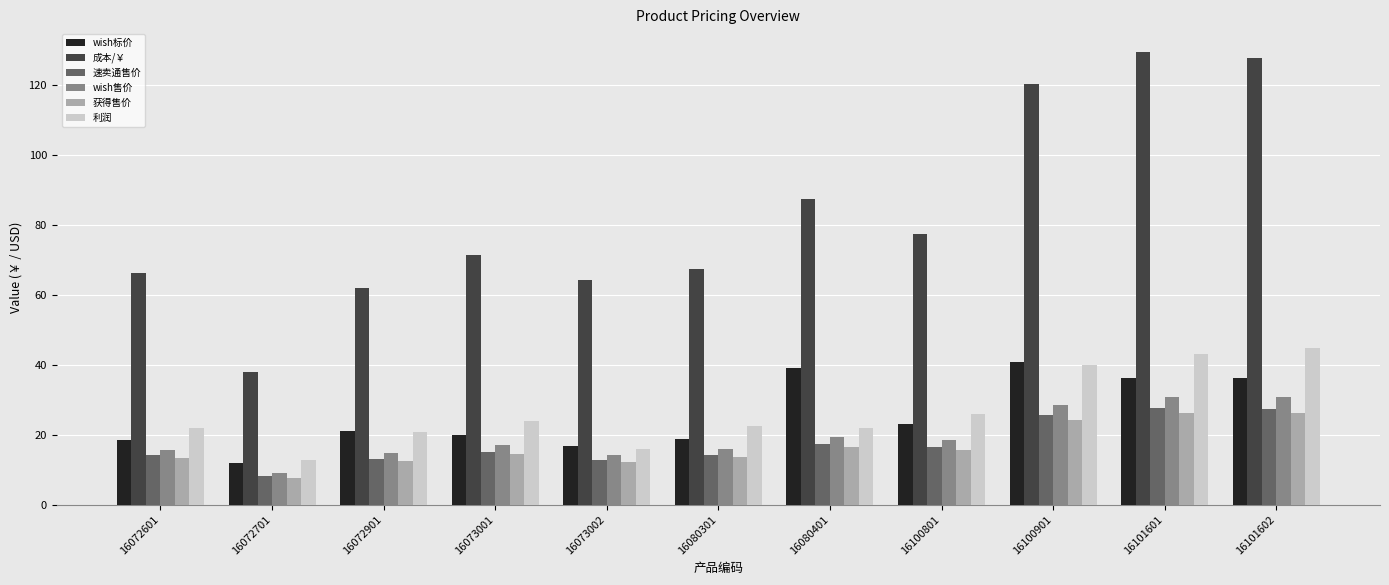

Which series has the widest spread of values?

成本/￥